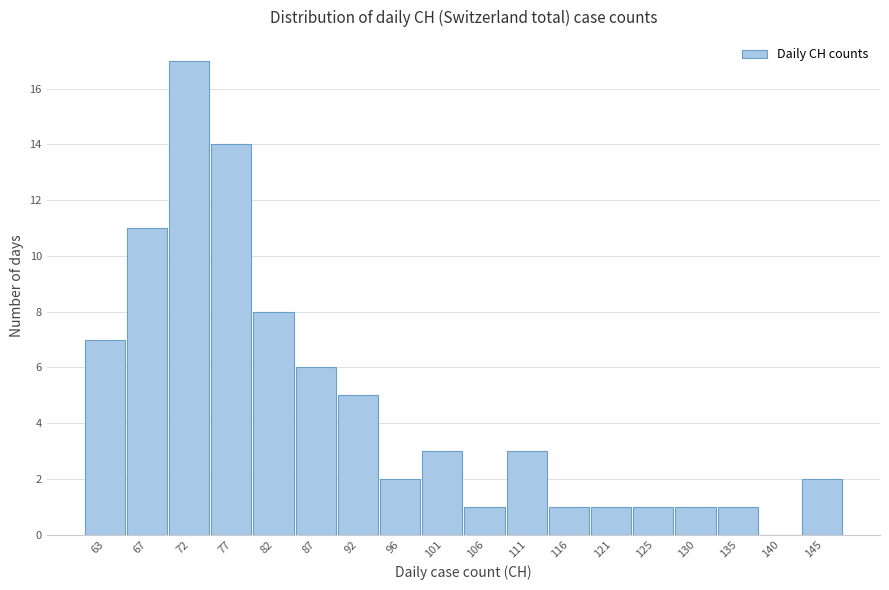

Reading left to right, what are all the values shown in this chart?

63=7	67=11	72=17	77=14	82=8	87=6	92=5	96=2	101=3	106=1	111=3	116=1	121=1	125=1	130=1	135=1	140=0	145=2